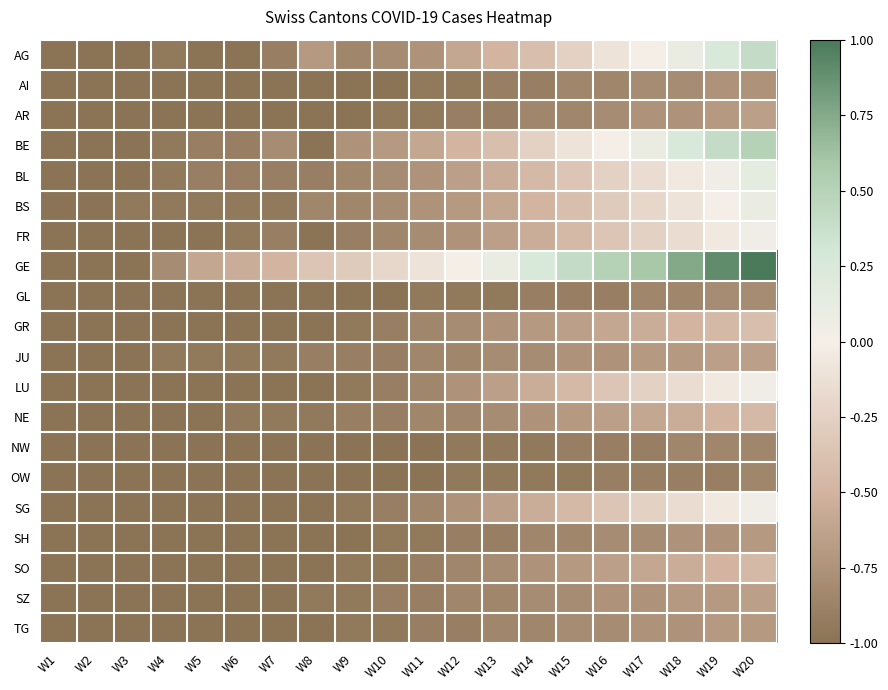

Reading left to right, what are all the values shown in this chart?

AG: W1=-1.0	W2=-1.0	W3=-1.0	W4=-0.9	W5=-1.0	W6=-1.0	W7=-0.9	W8=-0.7	W9=-0.8	W10=-0.8	W11=-0.8	W12=-0.6	W13=-0.5	W14=-0.4	W15=-0.2	W16=-0.1	W17=0.0	W18=0.1	W19=0.2	W20=0.4
AI: W1=-1.0	W2=-1.0	W3=-1.0	W4=-1.0	W5=-1.0	W6=-1.0	W7=-1.0	W8=-1.0	W9=-1.0	W10=-1.0	W11=-0.9	W12=-0.9	W13=-0.9	W14=-0.9	W15=-0.8	W16=-0.8	W17=-0.8	W18=-0.8	W19=-0.8	W20=-0.8
AR: W1=-1.0	W2=-1.0	W3=-1.0	W4=-1.0	W5=-1.0	W6=-1.0	W7=-1.0	W8=-1.0	W9=-1.0	W10=-0.9	W11=-0.9	W12=-0.9	W13=-0.9	W14=-0.8	W15=-0.8	W16=-0.8	W17=-0.8	W18=-0.8	W19=-0.7	W20=-0.7
BE: W1=-1.0	W2=-1.0	W3=-1.0	W4=-0.9	W5=-0.9	W6=-0.9	W7=-0.8	W8=-1.0	W9=-0.8	W10=-0.7	W11=-0.6	W12=-0.5	W13=-0.4	W14=-0.2	W15=-0.1	W16=0.0	W17=0.1	W18=0.2	W19=0.4	W20=0.5
BL: W1=-1.0	W2=-1.0	W3=-1.0	W4=-0.9	W5=-0.9	W6=-0.9	W7=-0.9	W8=-0.9	W9=-0.8	W10=-0.8	W11=-0.8	W12=-0.7	W13=-0.6	W14=-0.4	W15=-0.3	W16=-0.2	W17=-0.2	W18=-0.1	W19=0.1	W20=0.1
BS: W1=-1.0	W2=-1.0	W3=-0.9	W4=-0.9	W5=-0.9	W6=-0.9	W7=-0.9	W8=-0.8	W9=-0.8	W10=-0.8	W11=-0.8	W12=-0.7	W13=-0.6	W14=-0.5	W15=-0.4	W16=-0.3	W17=-0.2	W18=-0.1	W19=0.0	W20=0.1
FR: W1=-1.0	W2=-1.0	W3=-1.0	W4=-1.0	W5=-1.0	W6=-0.9	W7=-0.9	W8=-1.0	W9=-0.9	W10=-0.8	W11=-0.8	W12=-0.8	W13=-0.7	W14=-0.6	W15=-0.4	W16=-0.3	W17=-0.2	W18=-0.2	W19=-0.1	W20=0.1
GE: W1=-1.0	W2=-1.0	W3=-1.0	W4=-0.8	W5=-0.6	W6=-0.6	W7=-0.5	W8=-0.3	W9=-0.3	W10=-0.2	W11=-0.1	W12=0.0	W13=0.1	W14=0.2	W15=0.4	W16=0.5	W17=0.6	W18=0.8	W19=0.9	W20=1.0
GL: W1=-1.0	W2=-1.0	W3=-1.0	W4=-1.0	W5=-1.0	W6=-1.0	W7=-1.0	W8=-1.0	W9=-1.0	W10=-1.0	W11=-0.9	W12=-0.9	W13=-0.9	W14=-0.9	W15=-0.9	W16=-0.9	W17=-0.8	W18=-0.8	W19=-0.8	W20=-0.8
GR: W1=-1.0	W2=-1.0	W3=-1.0	W4=-1.0	W5=-1.0	W6=-1.0	W7=-1.0	W8=-1.0	W9=-0.9	W10=-0.9	W11=-0.8	W12=-0.8	W13=-0.8	W14=-0.7	W15=-0.7	W16=-0.6	W17=-0.6	W18=-0.5	W19=-0.4	W20=-0.4
JU: W1=-1.0	W2=-1.0	W3=-1.0	W4=-0.9	W5=-0.9	W6=-0.9	W7=-0.9	W8=-0.9	W9=-0.9	W10=-0.9	W11=-0.8	W12=-0.8	W13=-0.8	W14=-0.8	W15=-0.8	W16=-0.8	W17=-0.7	W18=-0.7	W19=-0.7	W20=-0.7
LU: W1=-1.0	W2=-1.0	W3=-1.0	W4=-1.0	W5=-1.0	W6=-1.0	W7=-1.0	W8=-1.0	W9=-0.9	W10=-0.9	W11=-0.8	W12=-0.8	W13=-0.7	W14=-0.6	W15=-0.4	W16=-0.3	W17=-0.2	W18=-0.2	W19=-0.1	W20=0.1
NE: W1=-1.0	W2=-1.0	W3=-1.0	W4=-1.0	W5=-1.0	W6=-0.9	W7=-0.9	W8=-0.9	W9=-0.9	W10=-0.9	W11=-0.8	W12=-0.8	W13=-0.8	W14=-0.8	W15=-0.7	W16=-0.7	W17=-0.6	W18=-0.6	W19=-0.5	W20=-0.4
NW: W1=-1.0	W2=-1.0	W3=-1.0	W4=-1.0	W5=-1.0	W6=-1.0	W7=-1.0	W8=-1.0	W9=-1.0	W10=-1.0	W11=-1.0	W12=-0.9	W13=-0.9	W14=-0.9	W15=-0.9	W16=-0.9	W17=-0.9	W18=-0.8	W19=-0.8	W20=-0.8
OW: W1=-1.0	W2=-1.0	W3=-1.0	W4=-1.0	W5=-1.0	W6=-1.0	W7=-1.0	W8=-1.0	W9=-1.0	W10=-1.0	W11=-1.0	W12=-0.9	W13=-0.9	W14=-0.9	W15=-0.9	W16=-0.9	W17=-0.9	W18=-0.9	W19=-0.9	W20=-0.8
SG: W1=-1.0	W2=-1.0	W3=-1.0	W4=-1.0	W5=-1.0	W6=-1.0	W7=-1.0	W8=-1.0	W9=-0.9	W10=-0.9	W11=-0.8	W12=-0.8	W13=-0.7	W14=-0.6	W15=-0.4	W16=-0.3	W17=-0.2	W18=-0.2	W19=-0.1	W20=0.1
SH: W1=-1.0	W2=-1.0	W3=-1.0	W4=-1.0	W5=-1.0	W6=-1.0	W7=-1.0	W8=-1.0	W9=-1.0	W10=-0.9	W11=-0.9	W12=-0.9	W13=-0.9	W14=-0.8	W15=-0.8	W16=-0.8	W17=-0.8	W18=-0.8	W19=-0.8	W20=-0.7
SO: W1=-1.0	W2=-1.0	W3=-1.0	W4=-1.0	W5=-1.0	W6=-1.0	W7=-1.0	W8=-1.0	W9=-0.9	W10=-0.9	W11=-0.9	W12=-0.8	W13=-0.8	W14=-0.8	W15=-0.7	W16=-0.7	W17=-0.6	W18=-0.6	W19=-0.5	W20=-0.4
SZ: W1=-1.0	W2=-1.0	W3=-1.0	W4=-1.0	W5=-1.0	W6=-1.0	W7=-1.0	W8=-0.9	W9=-0.9	W10=-0.9	W11=-0.9	W12=-0.8	W13=-0.8	W14=-0.8	W15=-0.8	W16=-0.8	W17=-0.8	W18=-0.7	W19=-0.7	W20=-0.7
TG: W1=-1.0	W2=-1.0	W3=-1.0	W4=-1.0	W5=-1.0	W6=-1.0	W7=-1.0	W8=-1.0	W9=-0.9	W10=-0.9	W11=-0.9	W12=-0.9	W13=-0.8	W14=-0.8	W15=-0.8	W16=-0.8	W17=-0.8	W18=-0.8	W19=-0.7	W20=-0.7